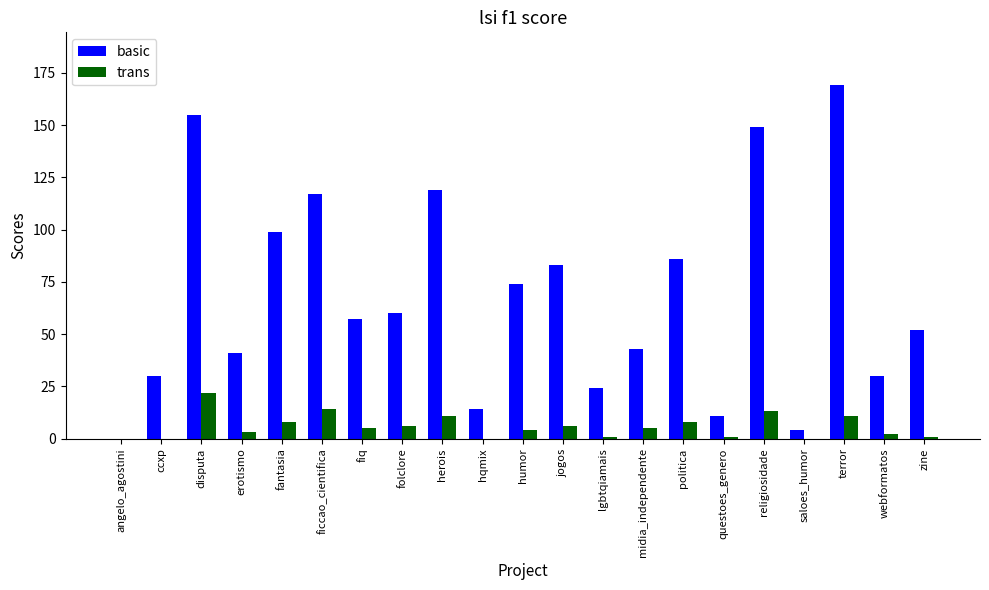

The basic series shows 155 at disputa. True or false?

True